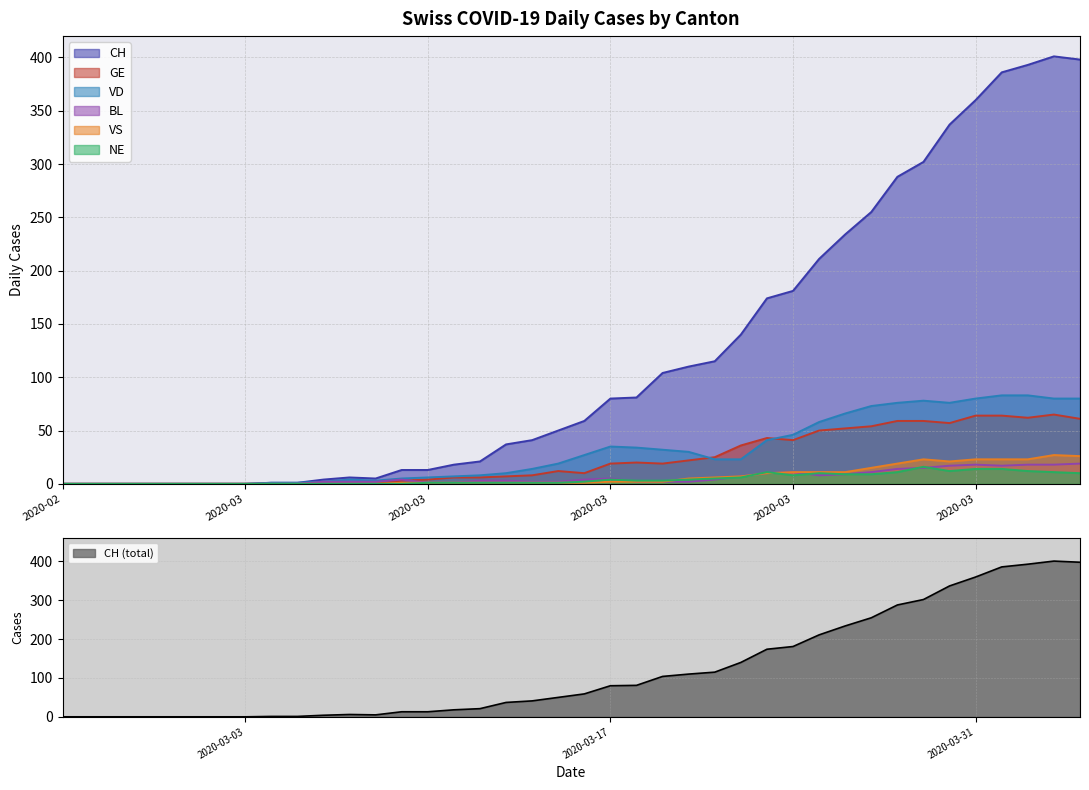

Is the value of GE at 2020-03-03 greater than the value of NE at 2020-03-09?

No